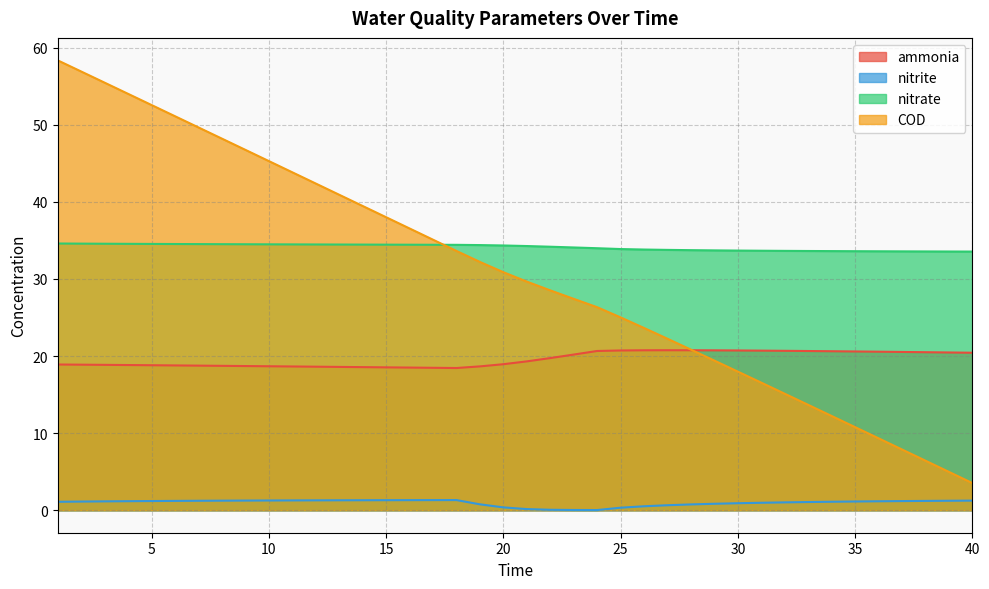

True or false: nitrite and nitrate cross at least once.

False